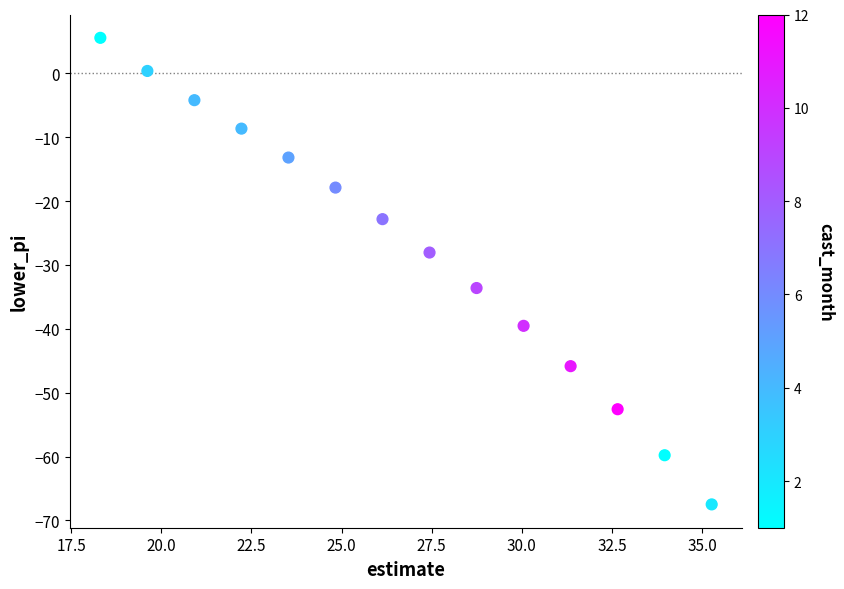

What Y value in the scatter plot is closest to -30?

-28.1